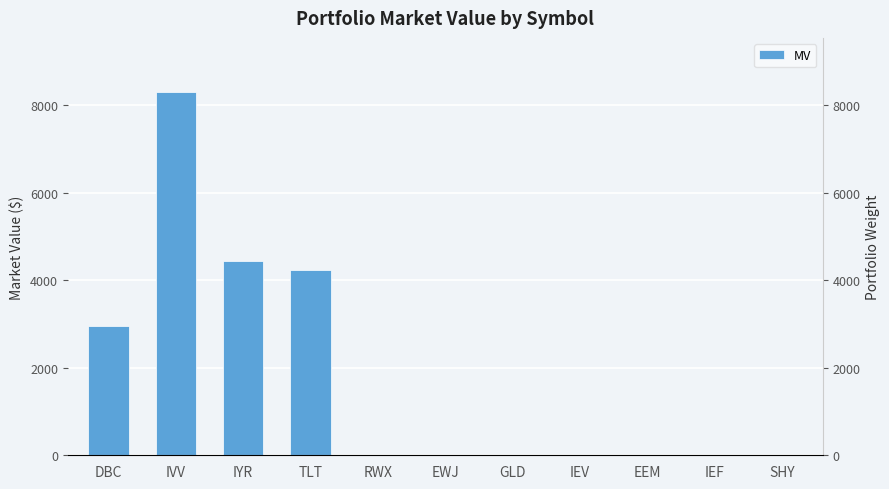

Reading left to right, transcribe all the data shown in this chart.

2946.2	8296.9	4450.7	4229.1	0.0	0.0	0.0	0.0	0.0	0.0	0.0